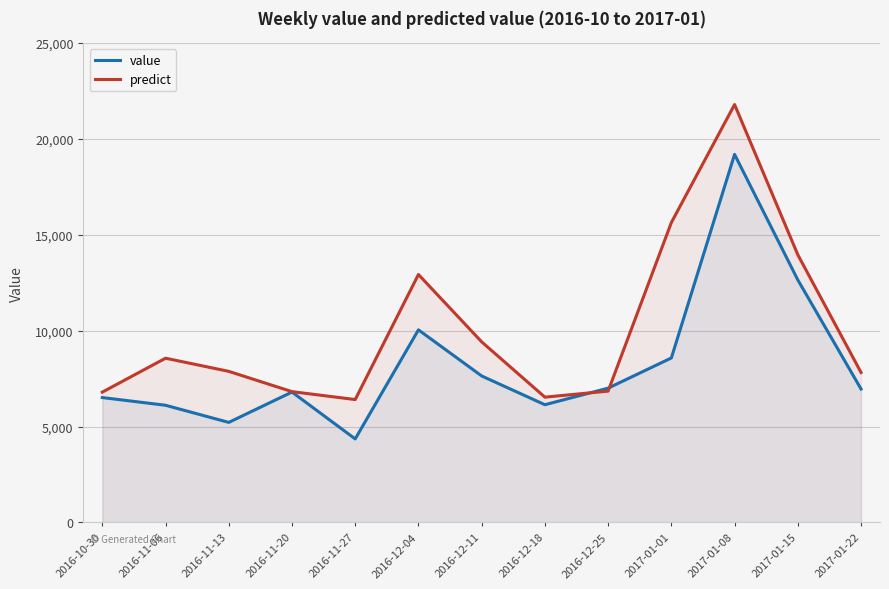

Rank the series by their maximum value, from lowest to highest.

value, predict